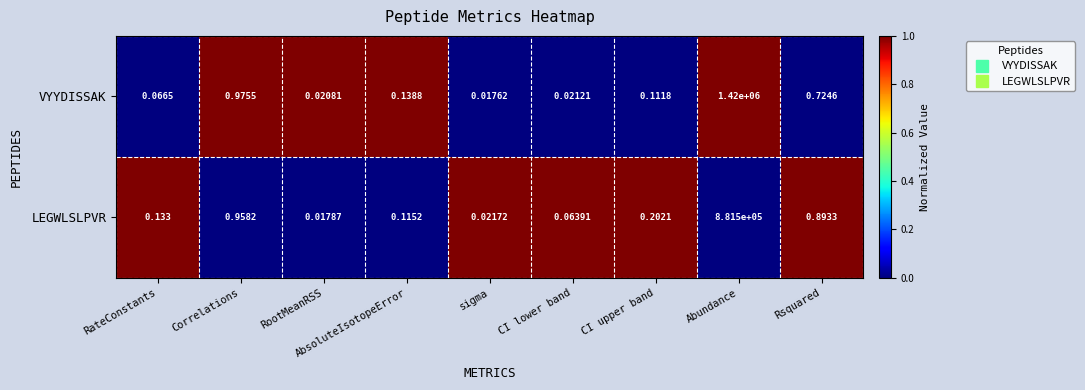

At RootMeanRSS, list the series in order from smallest to largest.

LEGWLSLPVR, VYYDISSAK